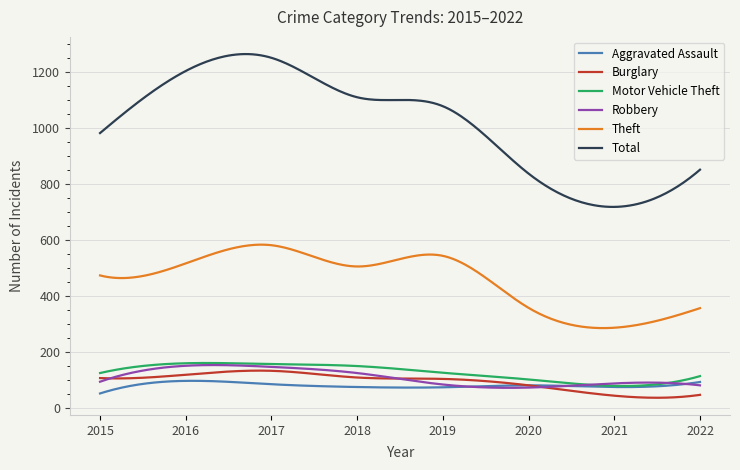

Which series has the largest range (max minus min)?

Total